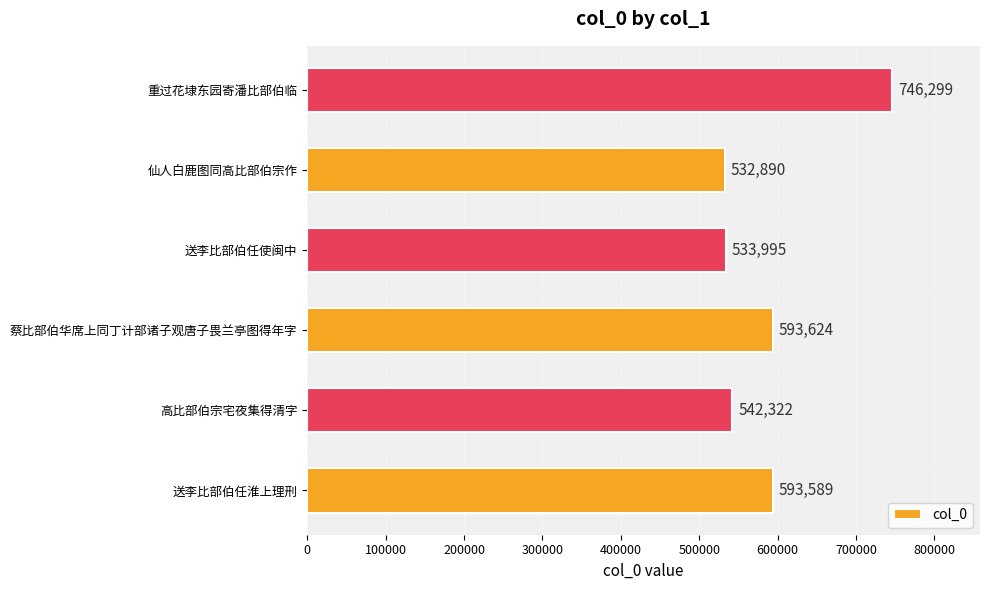

The chart shows a value of 1038996 at 送李比部伯任淮上理刑. True or false?

False